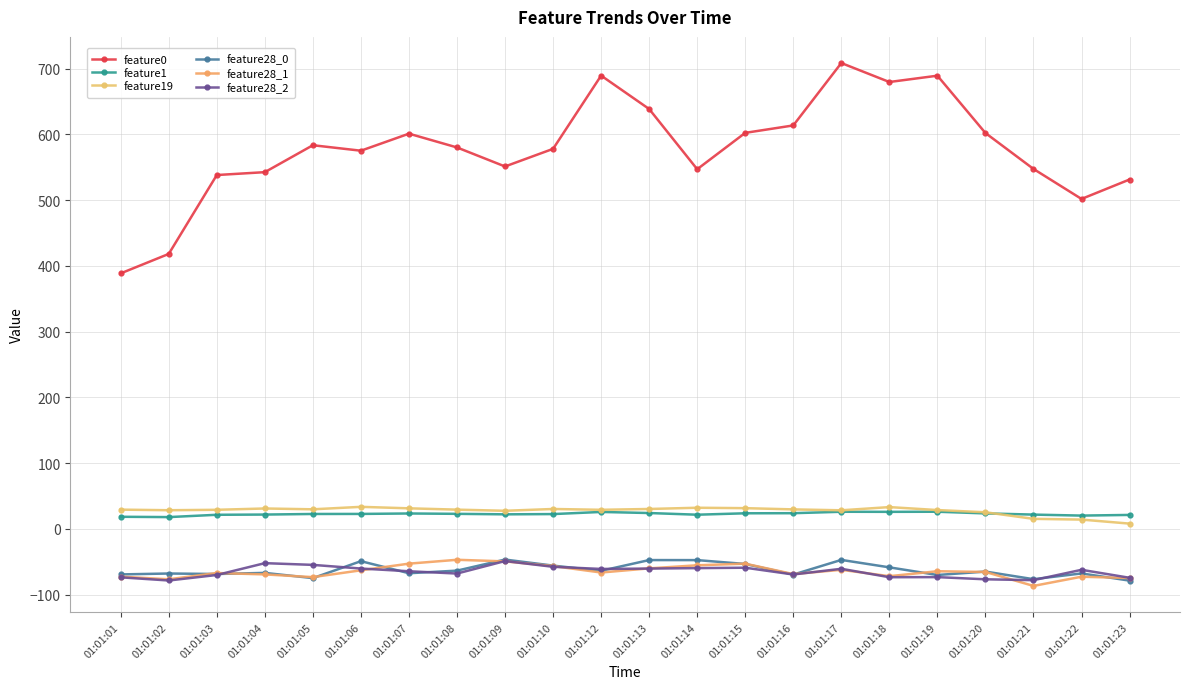

The value of feature0 at 01:01:21 is 868.8. True or false?

False